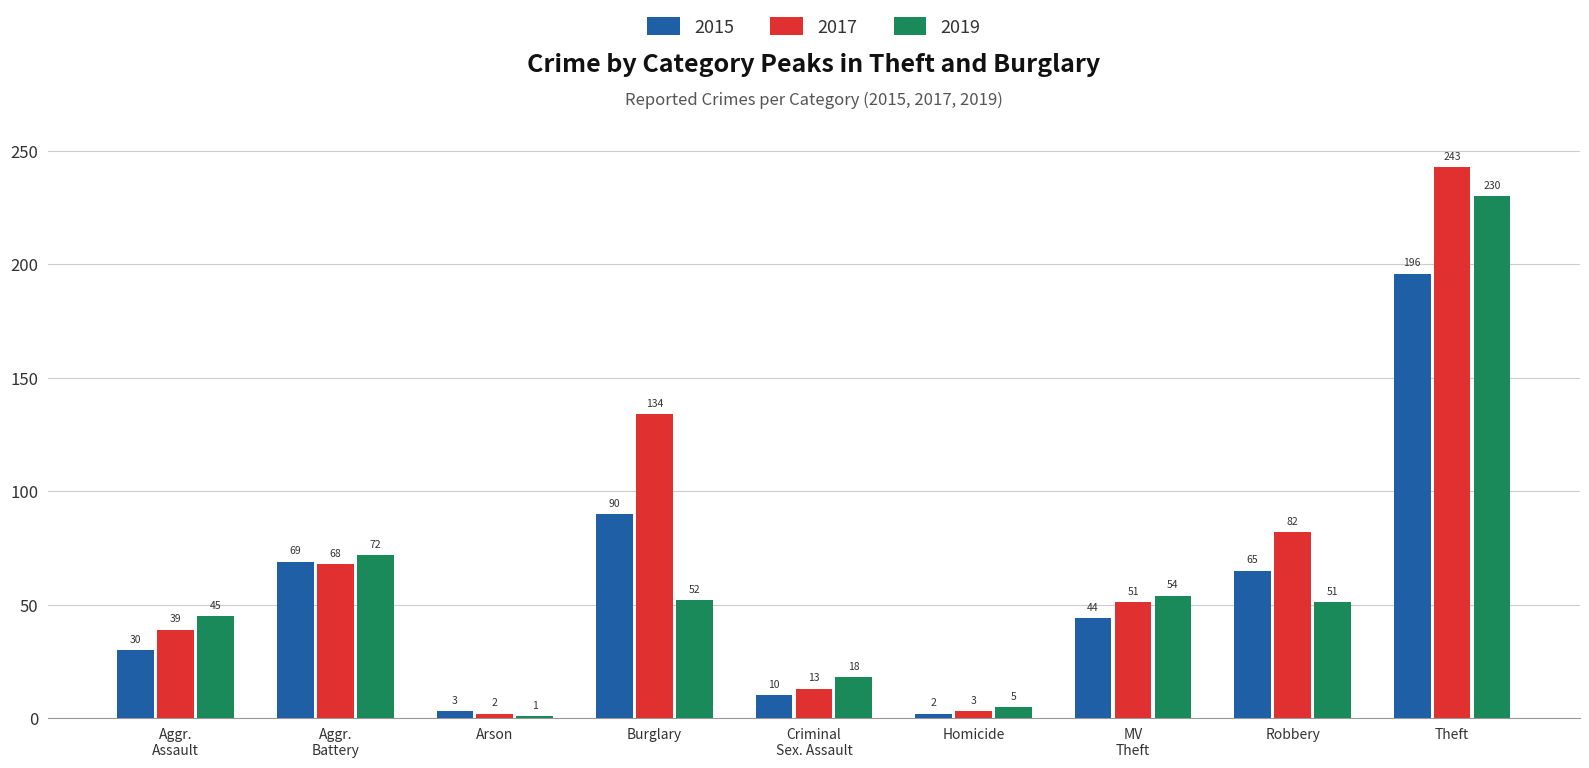

What is the difference between the 2019 values at Homicide and Theft?

225